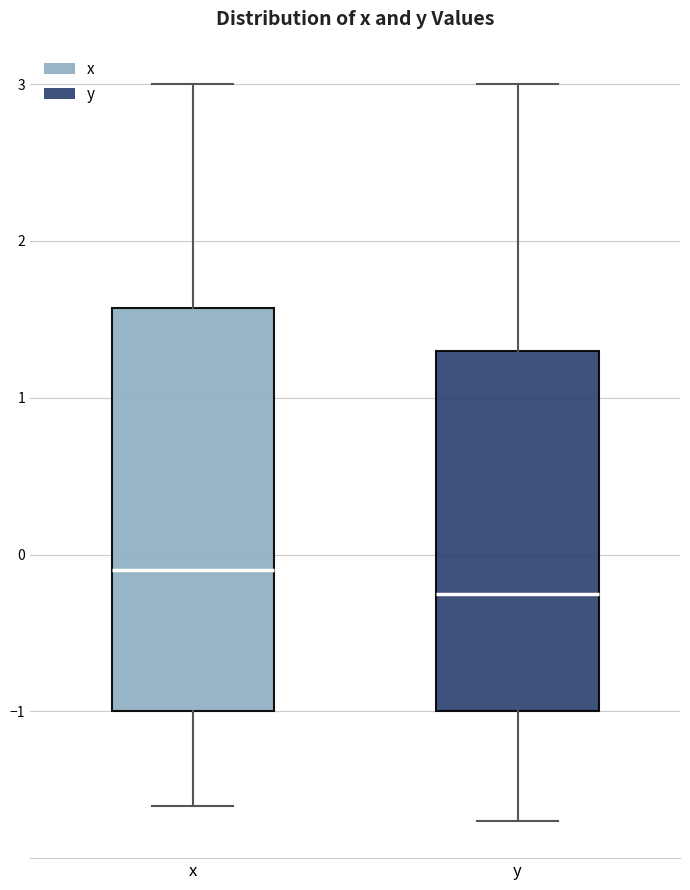

Which box has the lowest median line?

y